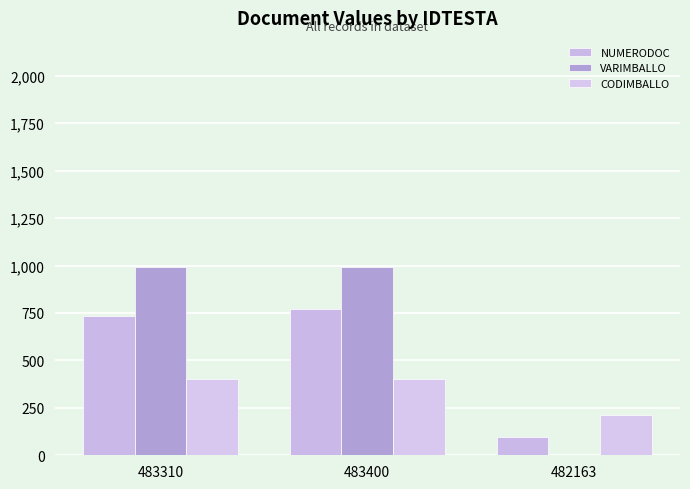

What is the highest value of the NUMERODOC series?

771